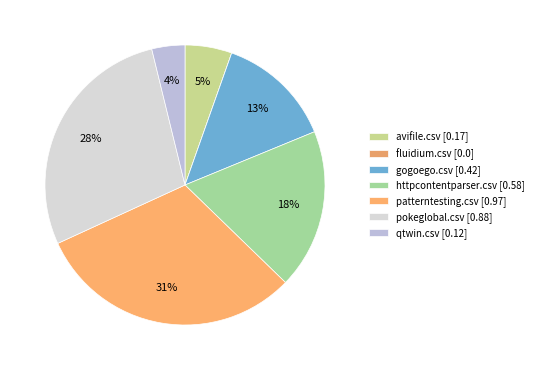

Does patterntesting.csv represent more than half of the total?

No